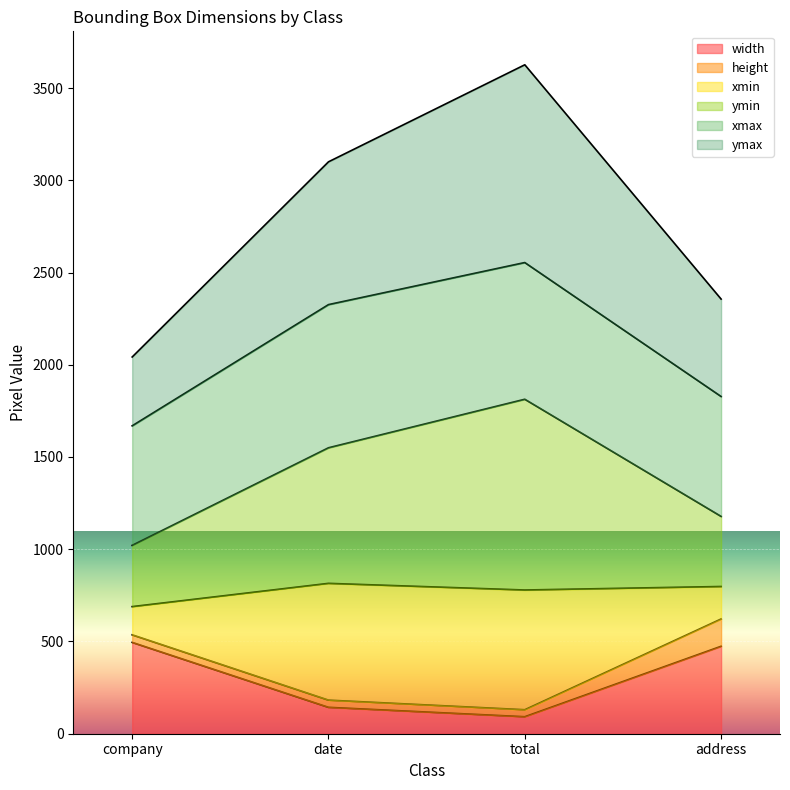

What are all the series names shown in the legend?

width, height, xmin, ymin, xmax, ymax